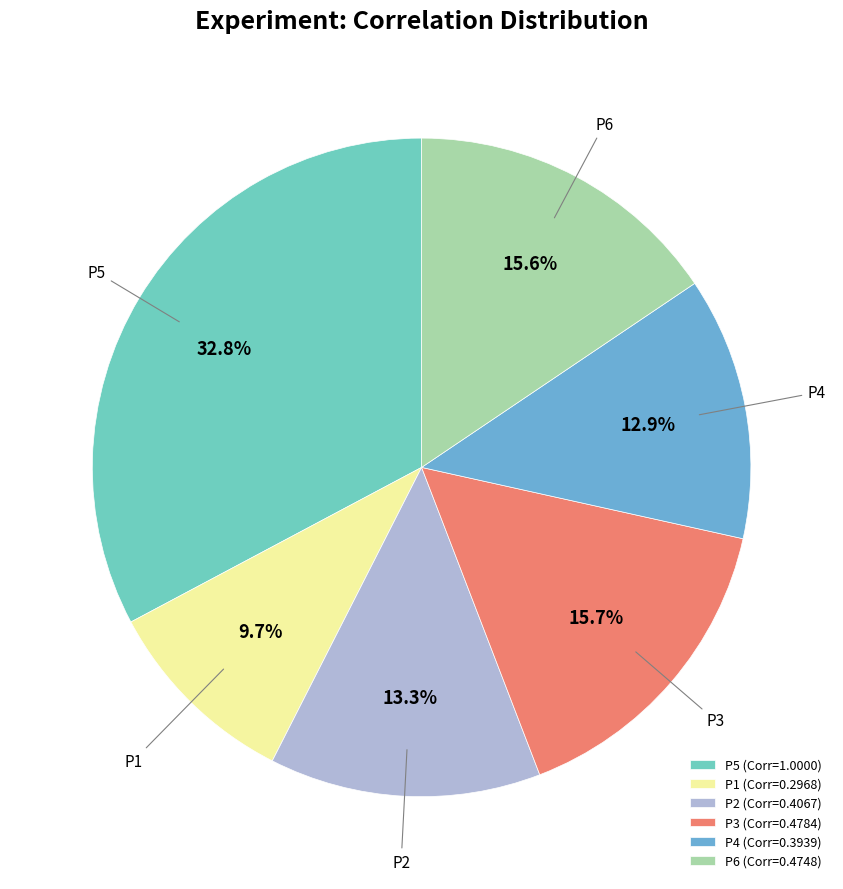

Is it true that P1 is 1% of the pie?

False